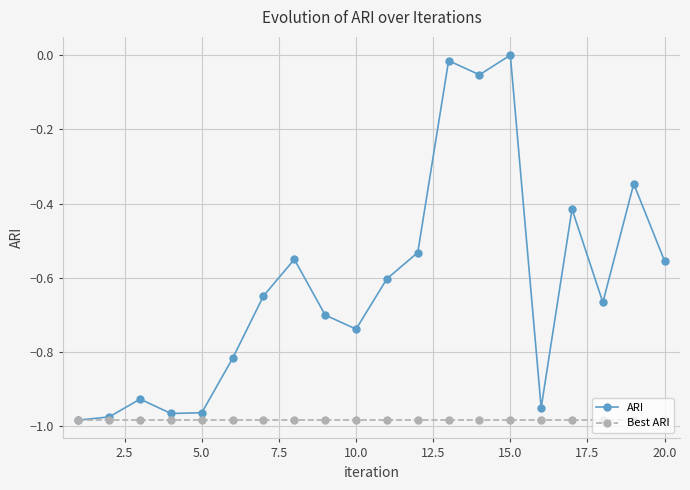

Does the chart have visible grid lines?

Yes